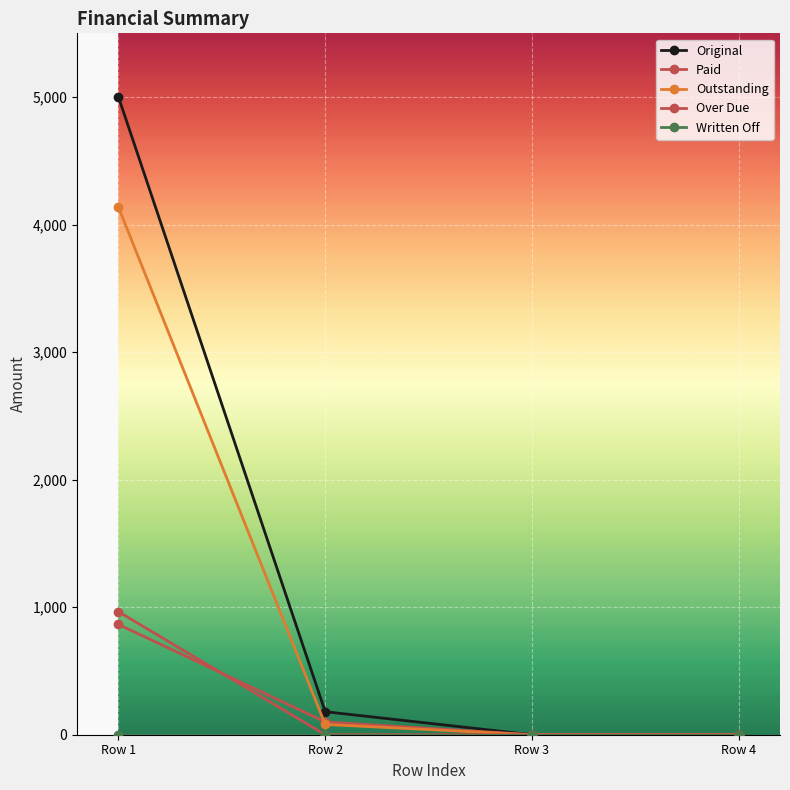

Reading left to right, list all the values displayed in this chart.

Original: 5000.0	180.4	0.0	0.0
Paid: 864.5	100.0	0.0	0.0
Outstanding: 4135.5	80.4	0.0	0.0
Over Due: 964.5	0.0	0.0	0.0
Written Off: 0.0	0.0	0.0	0.0